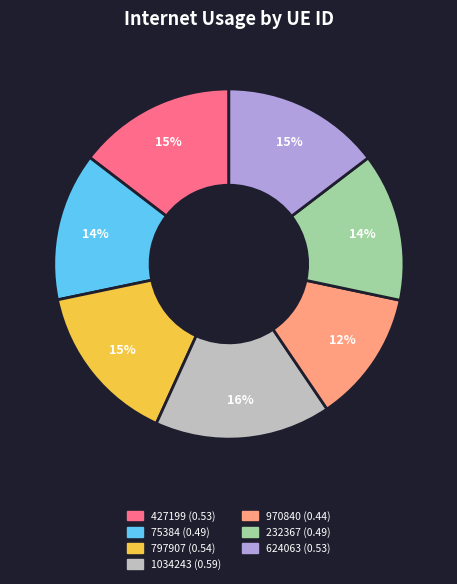

To the nearest percent, what is the combined percentage of 624063 and 797907?

30%